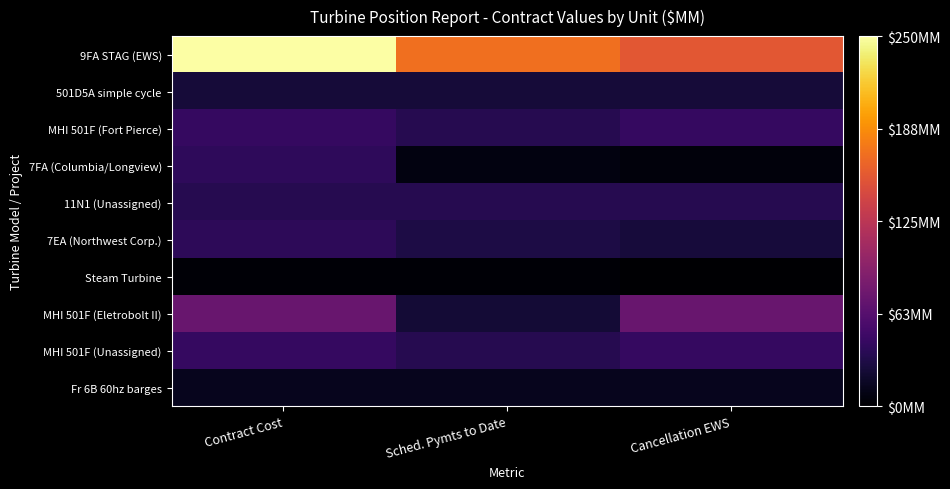

Reading left to right, what are all the values shown in this chart?

9FA STAG (EWS): Contract Cost=250.2	Sched. Pymts to Date=170.2	Cancellation EWS=155.2
501D5A simple cycle: Contract Cost=24.5	Sched. Pymts to Date=24.5	Cancellation EWS=24.5
MHI 501F (Fort Pierce): Contract Cost=43.6	Sched. Pymts to Date=34.9	Cancellation EWS=43.6
7FA (Columbia/Longview): Contract Cost=39.2	Sched. Pymts to Date=7.4	Cancellation EWS=5.5
11N1 (Unassigned): Contract Cost=34.5	Sched. Pymts to Date=34.5	Cancellation EWS=34.5
7EA (Northwest Corp.): Contract Cost=38.3	Sched. Pymts to Date=29.5	Cancellation EWS=26.0
Steam Turbine: Contract Cost=2.3	Sched. Pymts to Date=2.3	Cancellation EWS=0.0
MHI 501F (Eletrobolt II): Contract Cost=73.7	Sched. Pymts to Date=24.0	Cancellation EWS=73.7
MHI 501F (Unassigned): Contract Cost=43.6	Sched. Pymts to Date=34.9	Cancellation EWS=43.6
Fr 6B 60hz barges: Contract Cost=13.0	Sched. Pymts to Date=13.0	Cancellation EWS=13.0